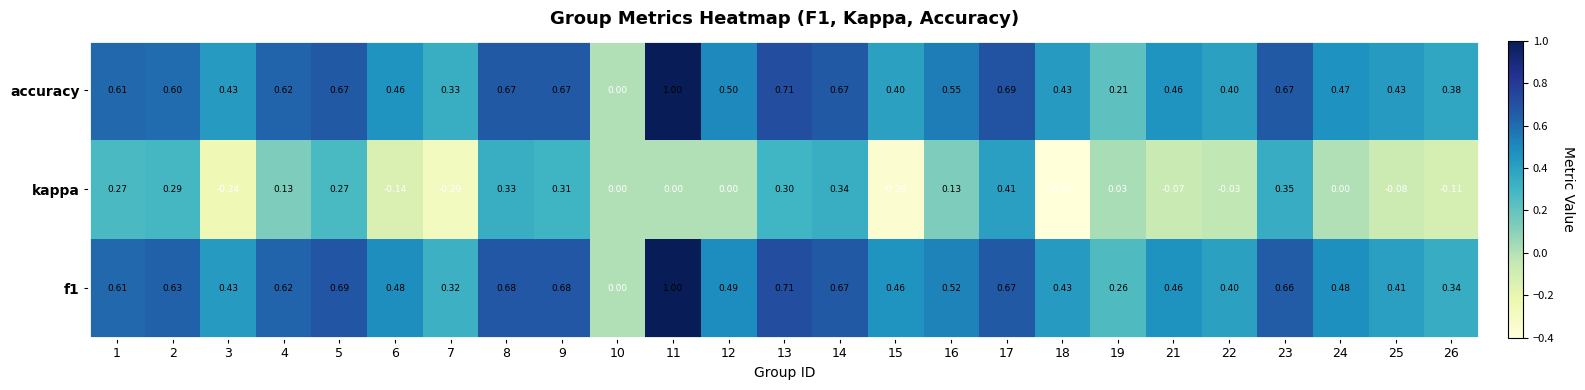

Between 6 and 13, which series saw the biggest shift?

kappa